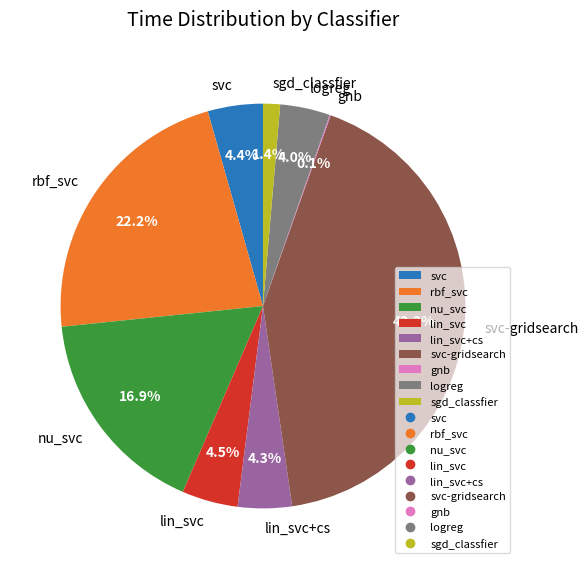

What is the largest slice in the pie chart?

svc-gridsearch